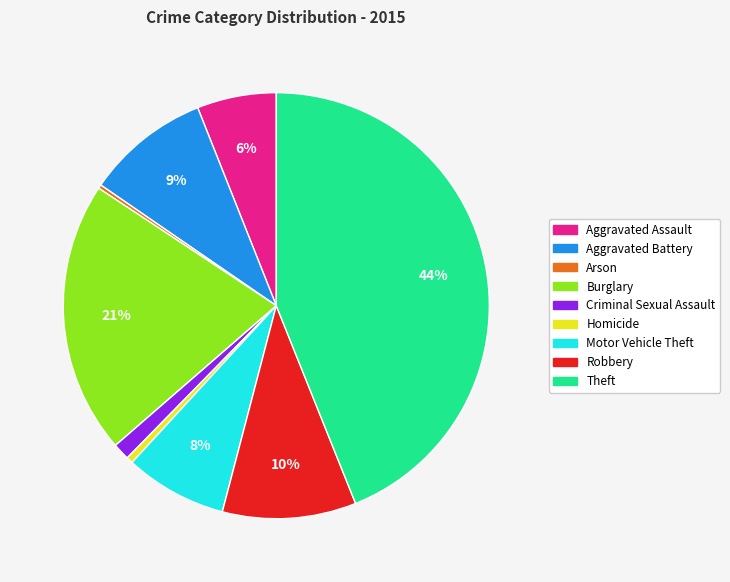

The Robbery slice represents 1% of the pie. True or false?

False